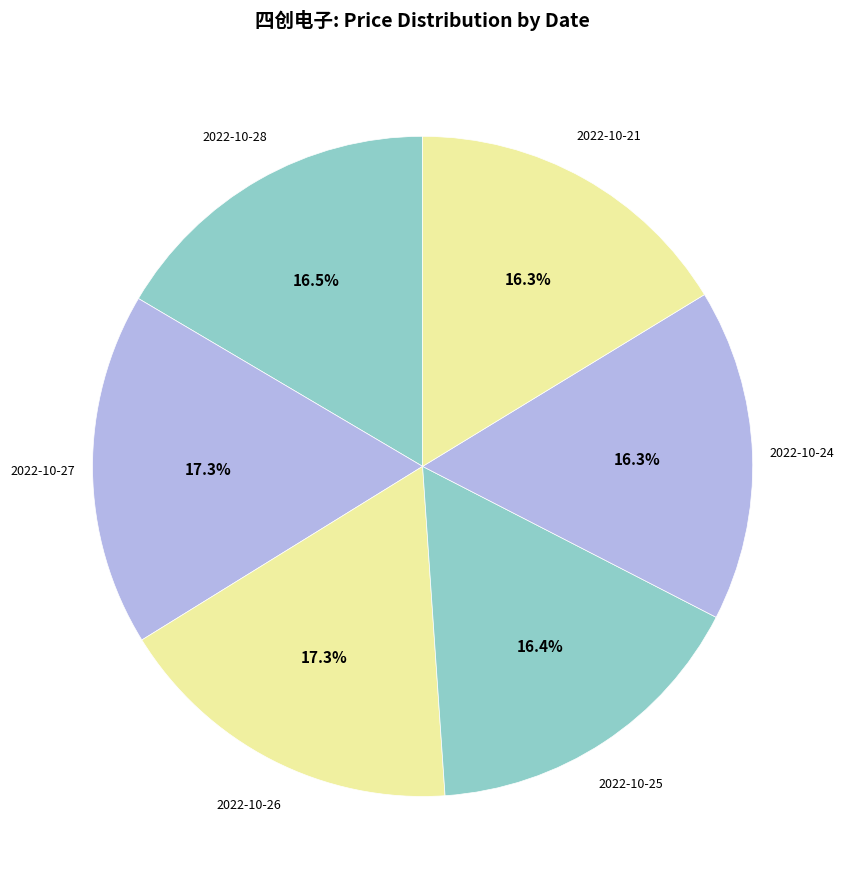

How many segments does this pie chart have?

6